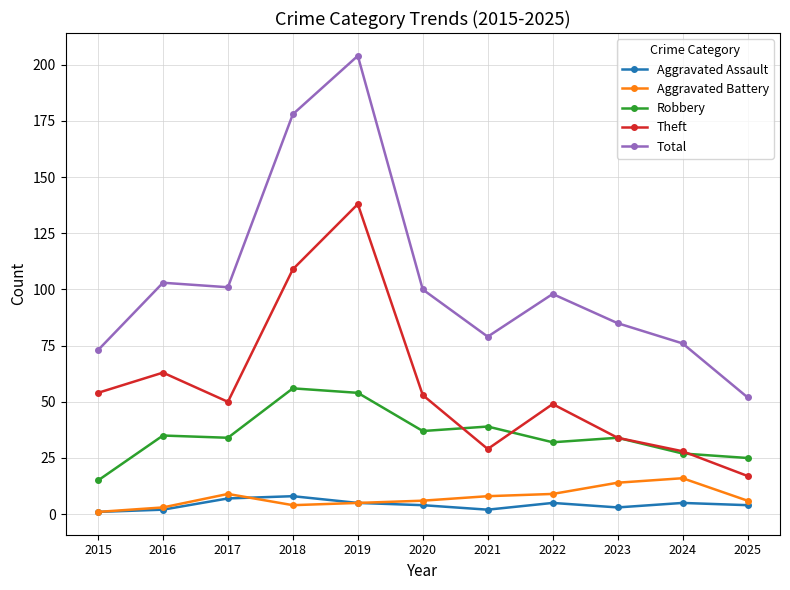

Between 2018 and 2024, which series saw the biggest shift?

Total